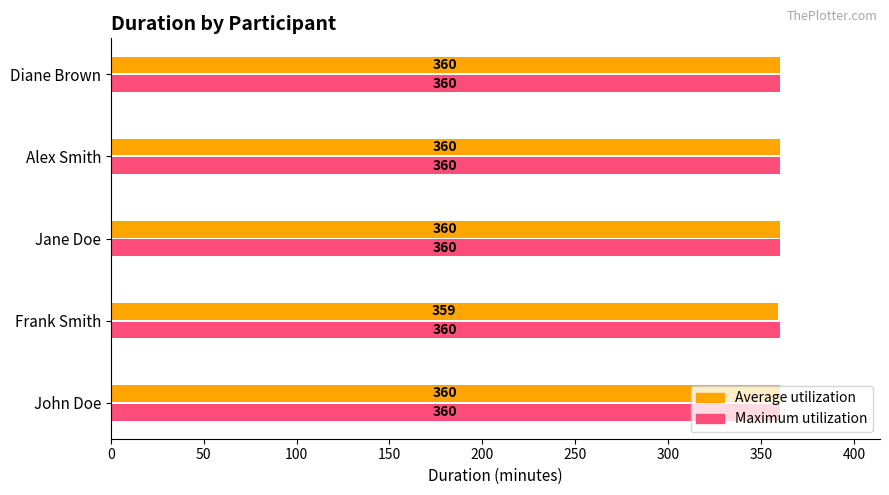

Rank the series by their average value, from lowest to highest.

Average utilization, Maximum utilization